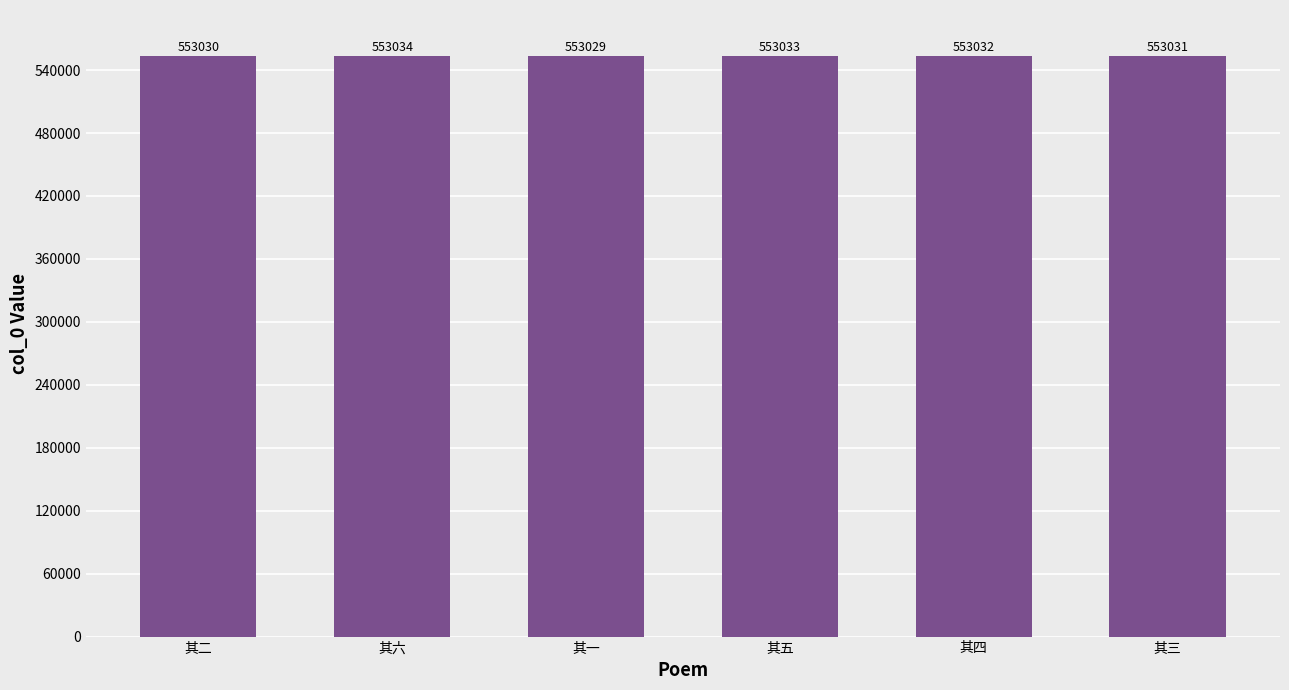

How many values are between 553030 and 553033?

4